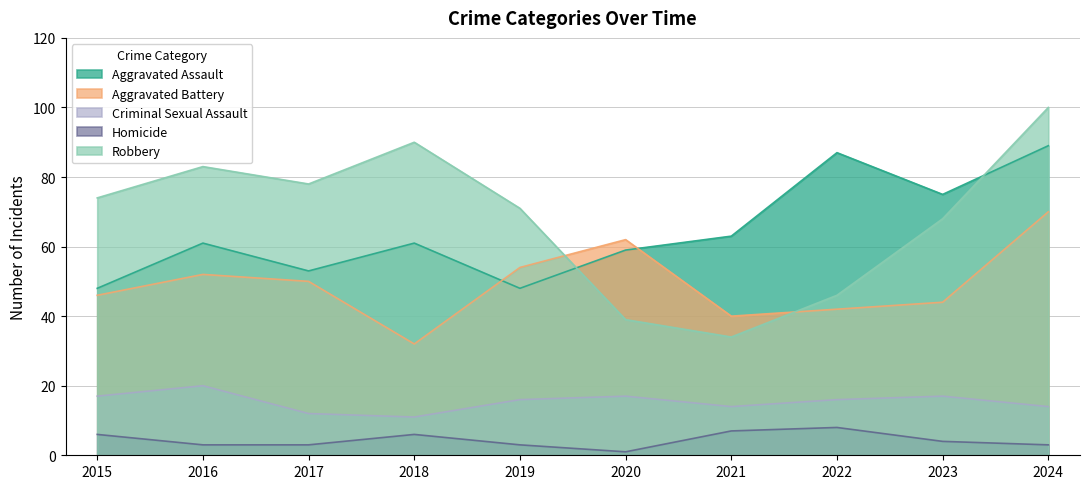

What is the minimum value shown in the chart?

1